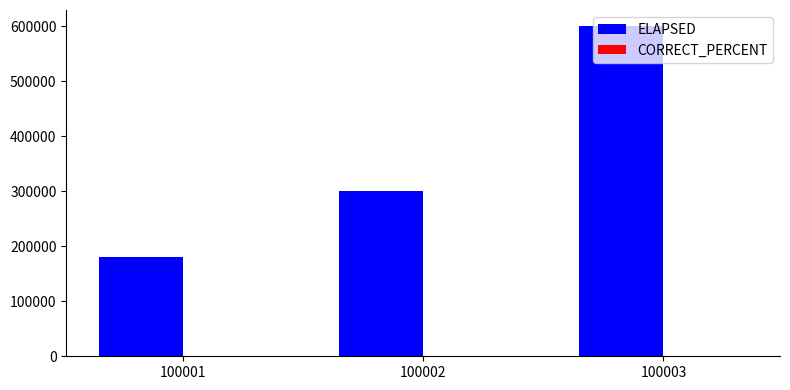

True or false: ELAPSED has a value of 180000 at 100001.

True